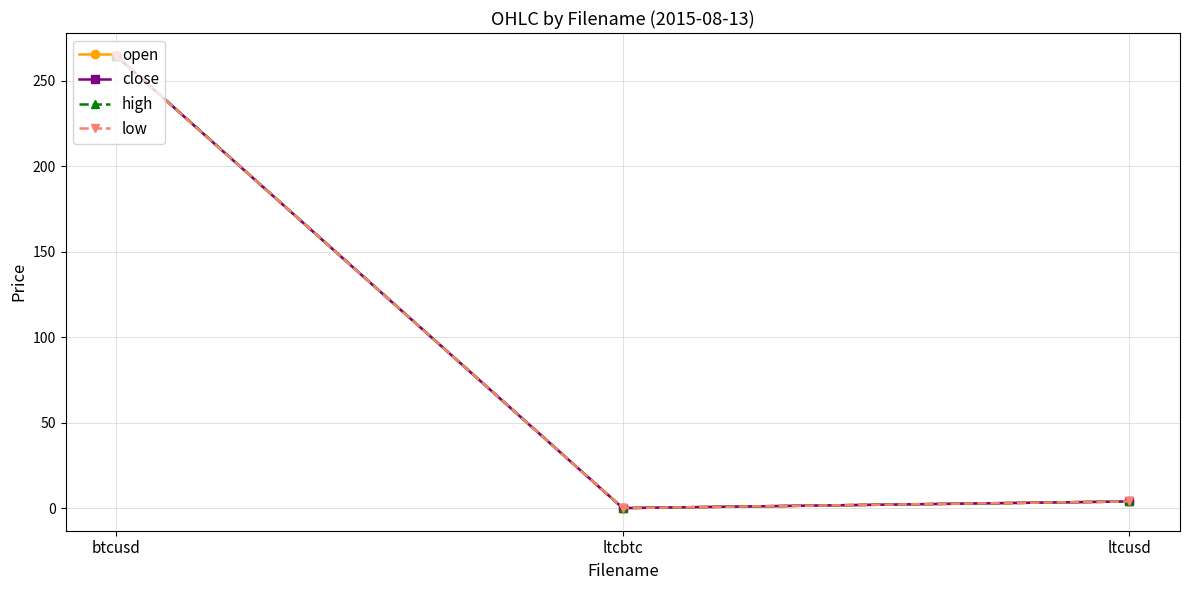

True or false: high has a value of 0.0 at ltcbtc.

True